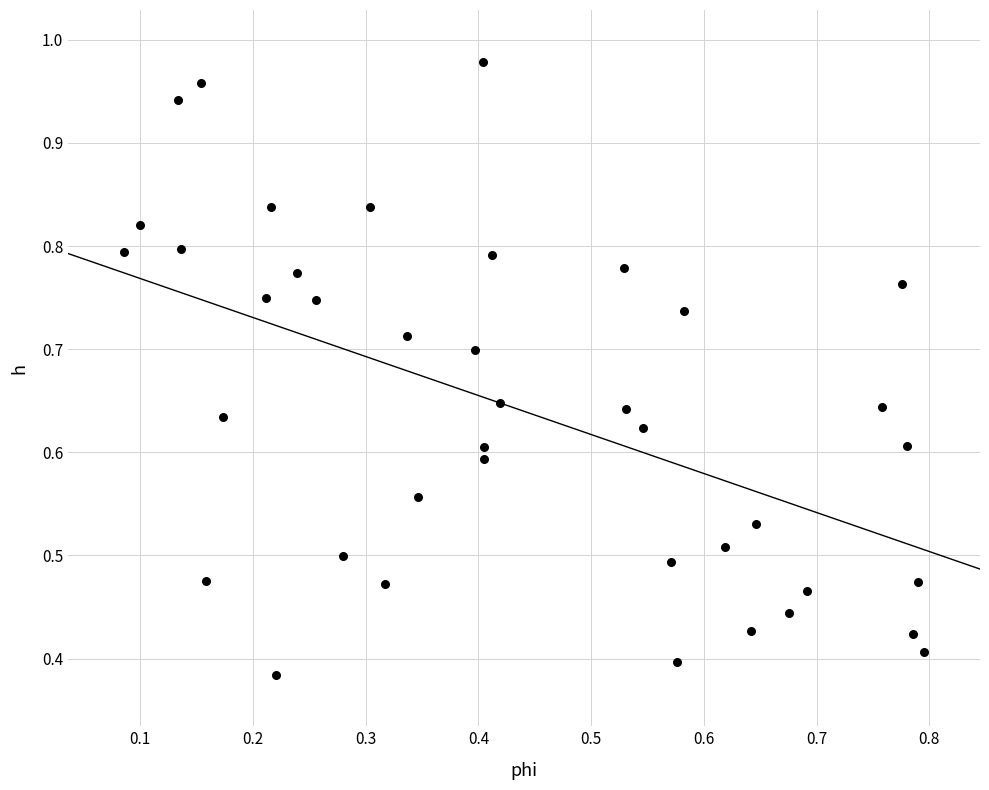

How many data points are displayed?

40